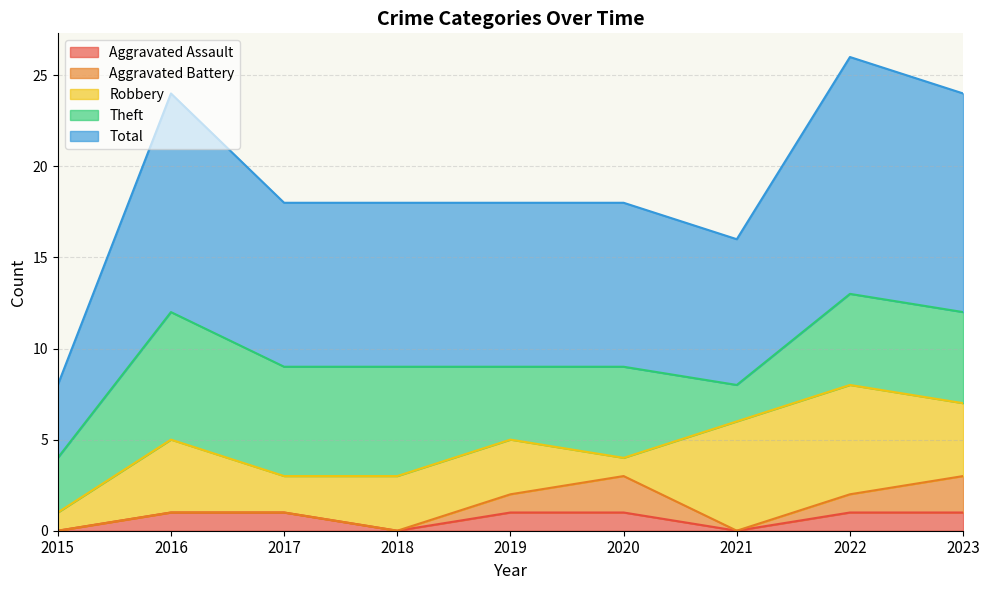

In Robbery, how many points are lower than both neighbors (excluding endpoints)?

2